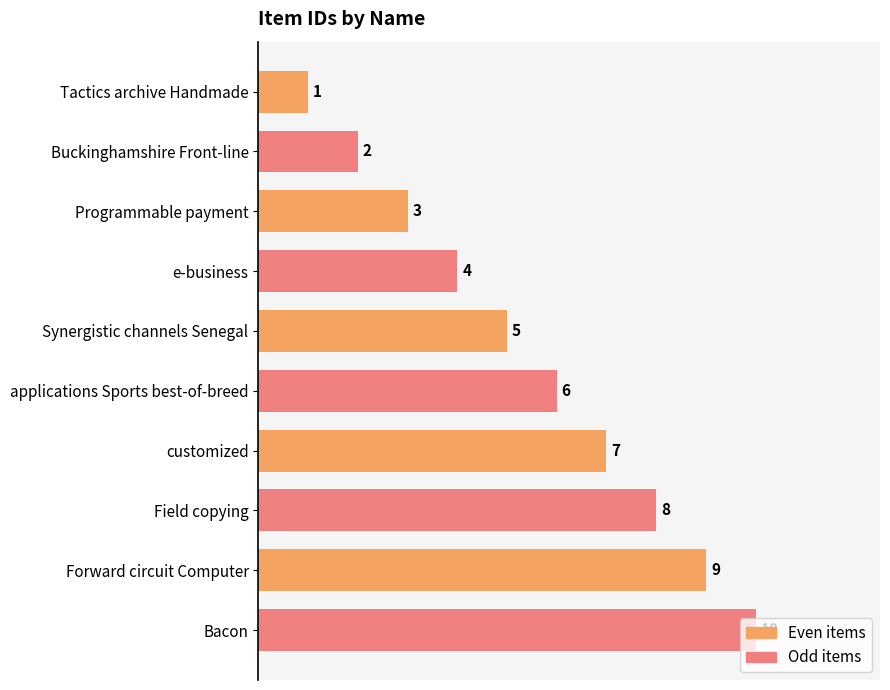

At which label is the value closest to 5?

Synergistic channels Senegal